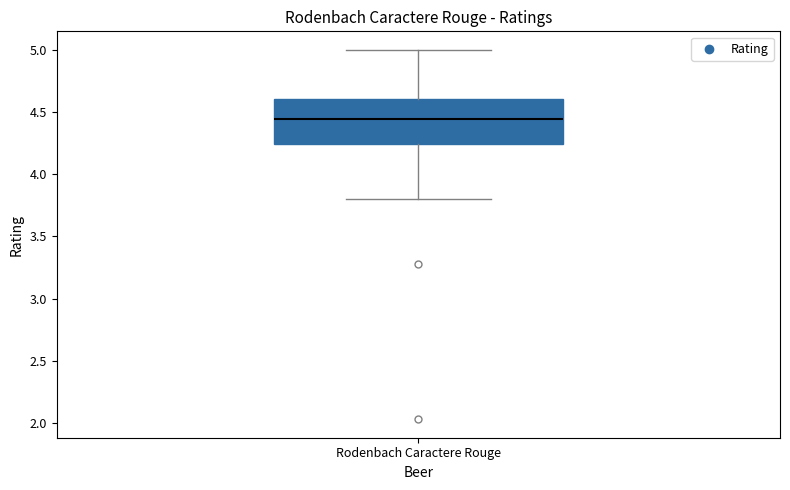

Where does the median line of the box for Rodenbach Caractere Rouge sit on the y-axis? The values are not printed on the chart, so give them approximately, as read against the axis.

4.45